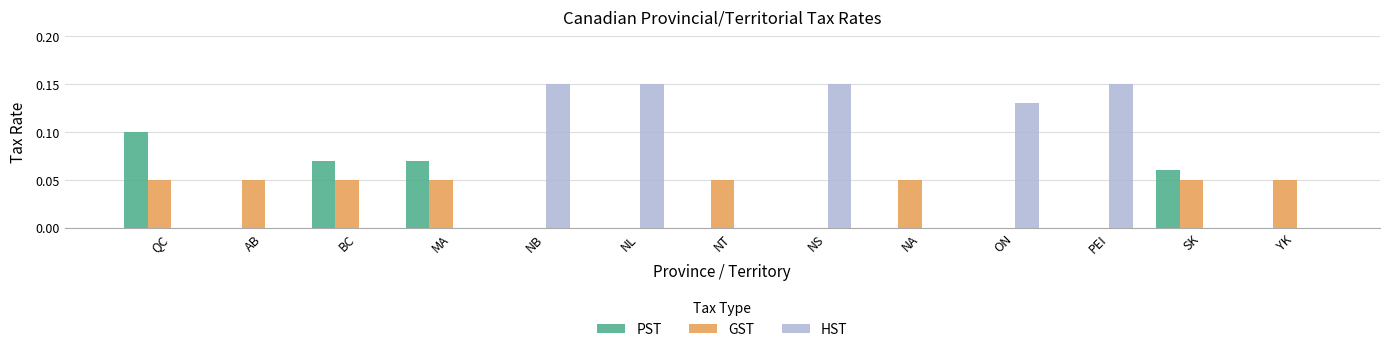

Between NL and SK, which series saw the biggest shift?

HST